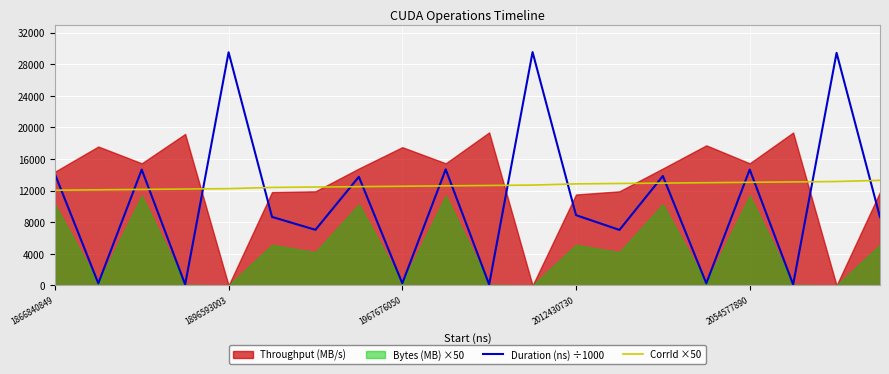

True or false: Duration (ns) ÷1000 has a value of 3492.9 at 2012430730.

False